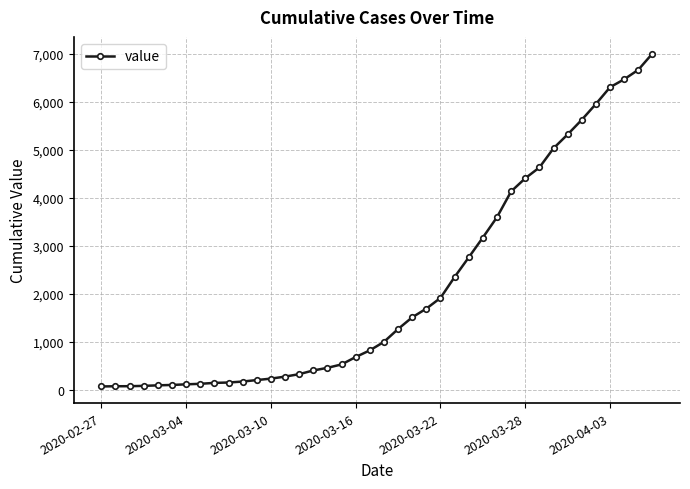

Does the chart display data point markers on the line(s)?

Yes